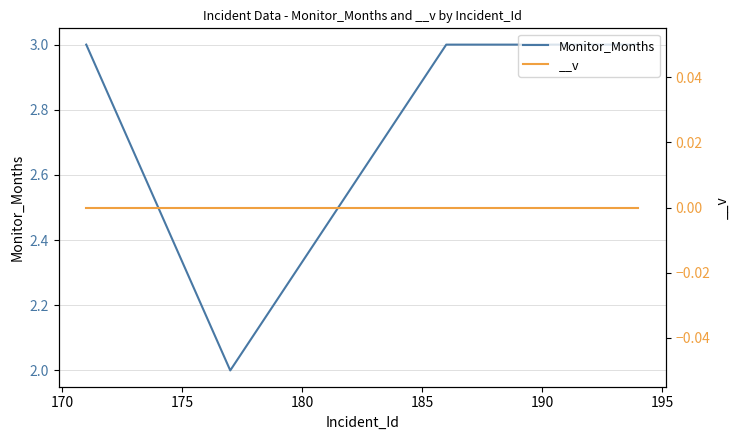

True or false: the data shows 3 at 185.

True